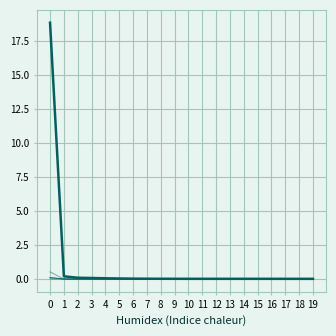

What is the maximum value shown in the chart?

18.8